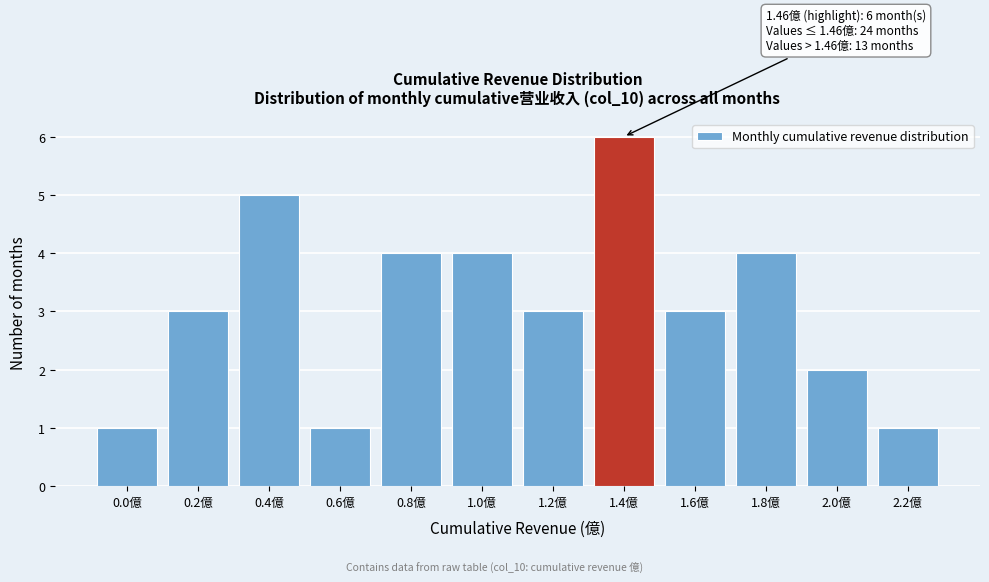

Reading right to left, transcribe all the data shown in this chart.

2.2億=1	2.0億=2	1.8億=4	1.6億=3	1.4億=6	1.2億=3	1.0億=4	0.8億=4	0.6億=1	0.4億=5	0.2億=3	0.0億=1